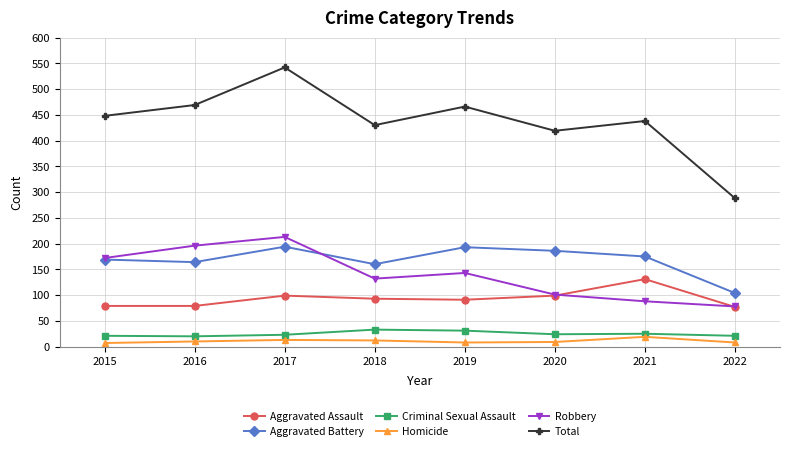

What is the minimum value shown in the chart?

7